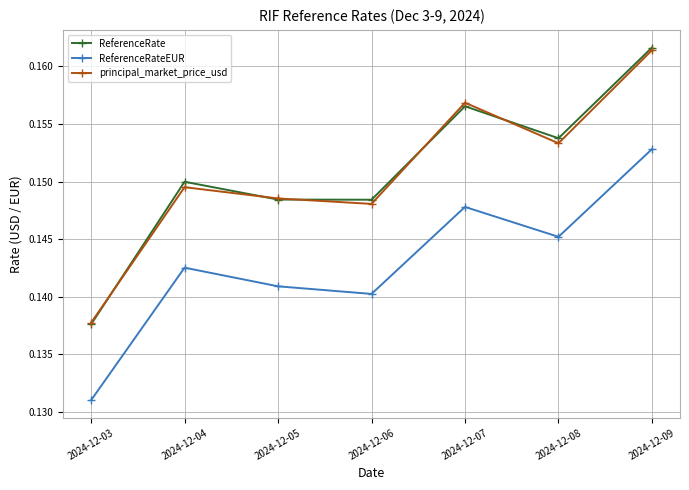

Which series has the largest range (max minus min)?

ReferenceRate